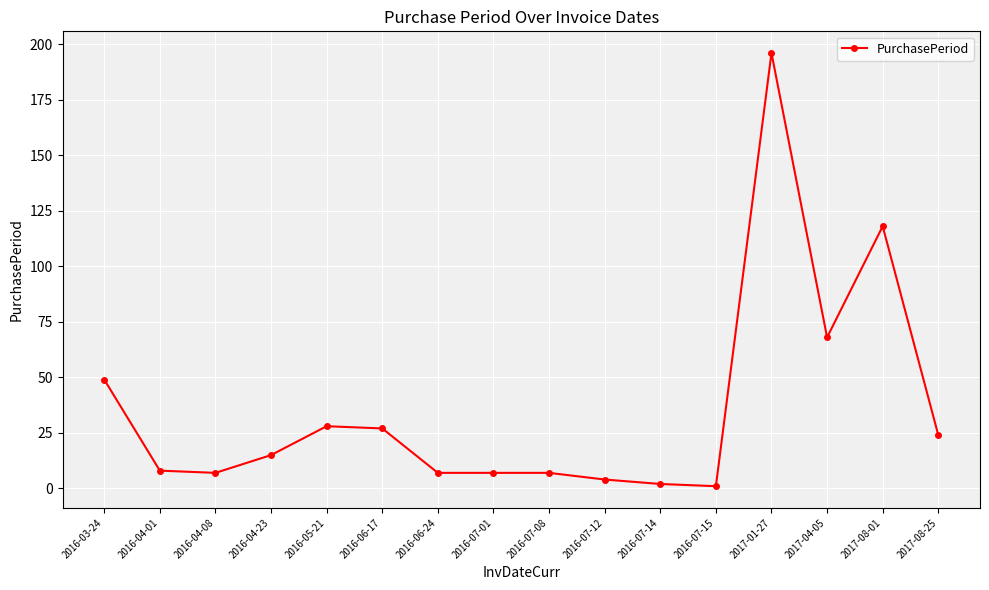

True or false: the data shows 24 at 2017-08-25.

True